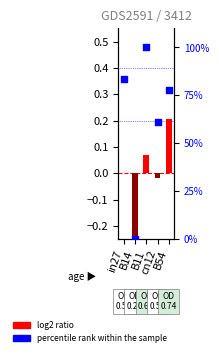

Which series contains the highest Y value?

percentile rank within the sample